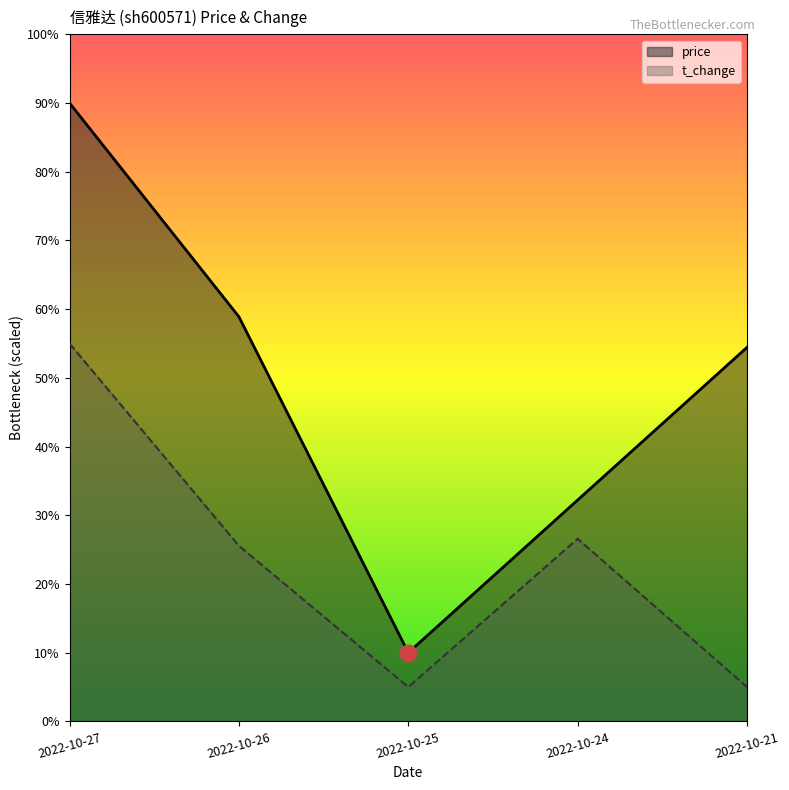

At which label does t_change reach its minimum?

2022-10-25